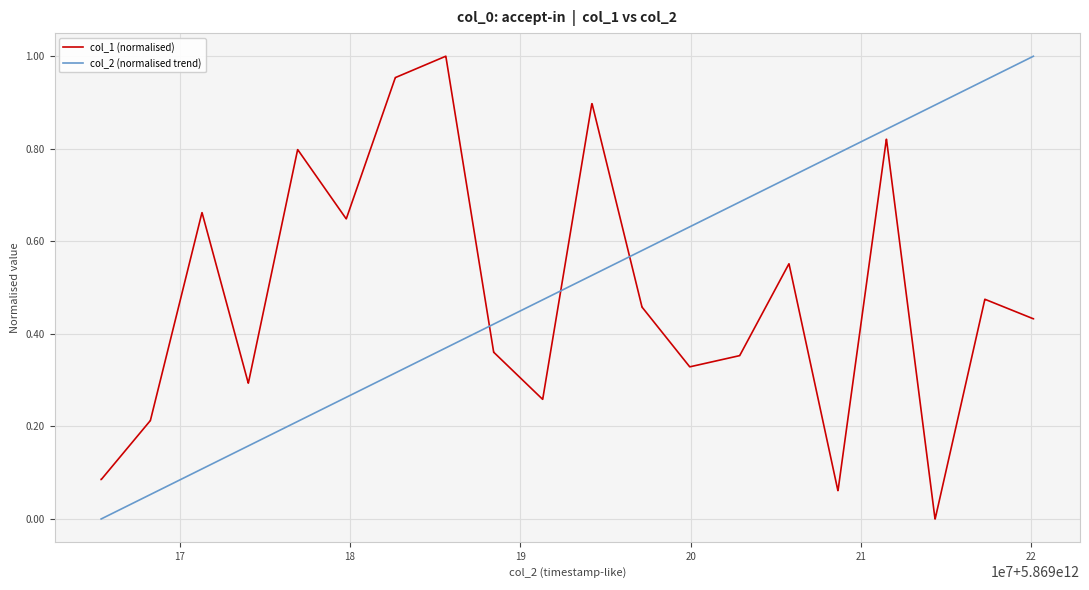

What are all the series names shown in the legend?

col_1 (normalised), col_2 (normalised trend)